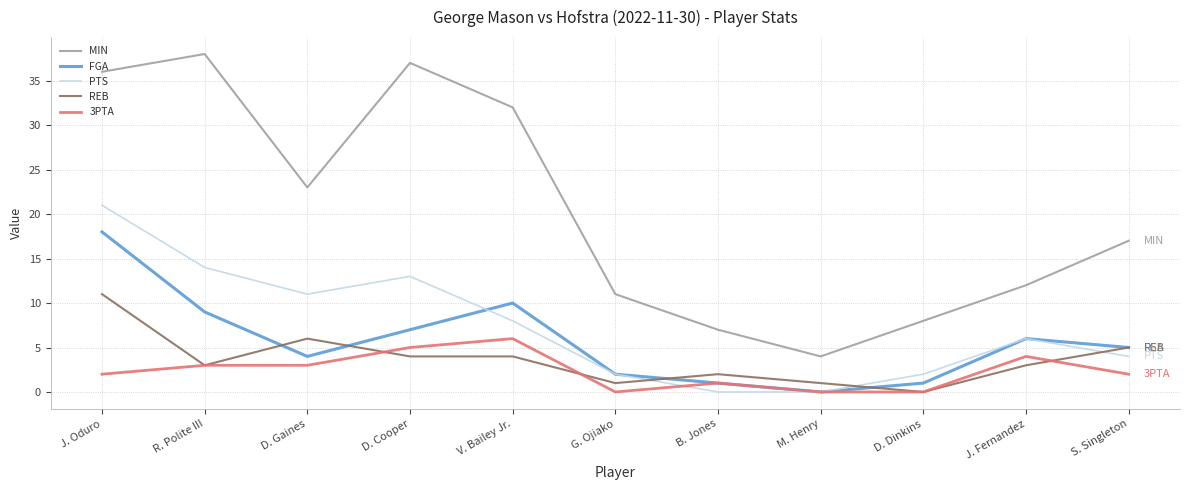

At which category does the chart reach its peak across all series?

R. Polite III